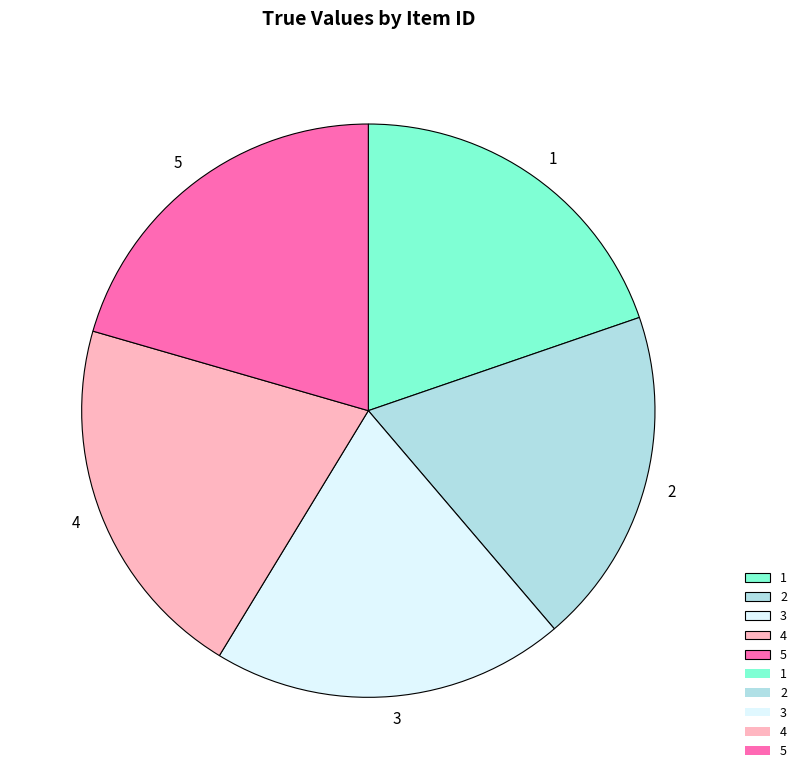

Is the sum of 2 and 1 greater than half?

No